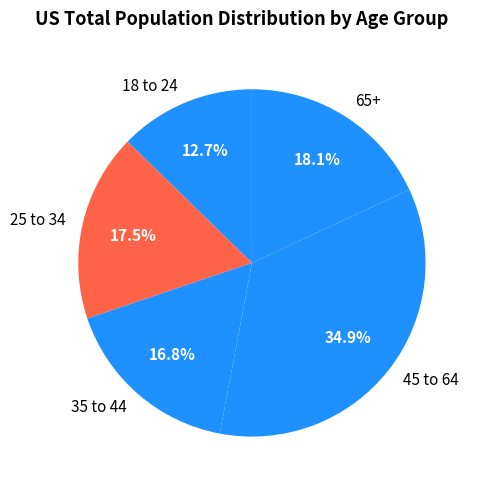

Rank the categories by value from lowest to highest.

18 to 24, 35 to 44, 25 to 34, 65+, 45 to 64